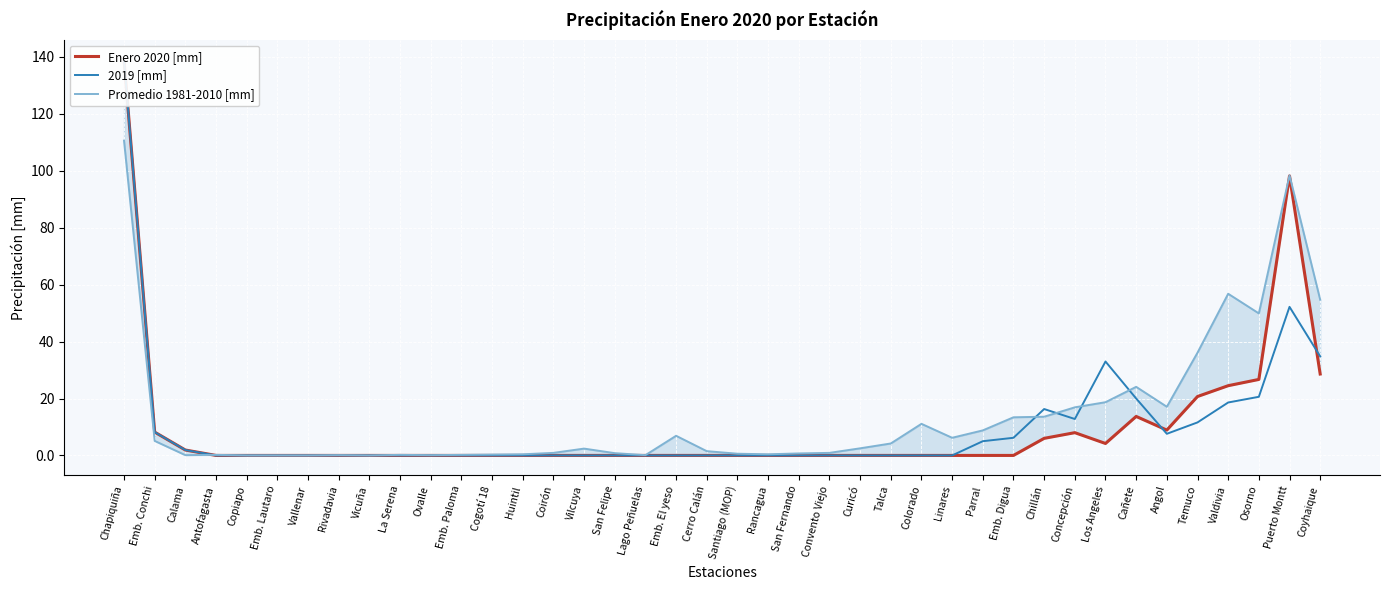

What is the total value across all series at San Fernando?

0.7